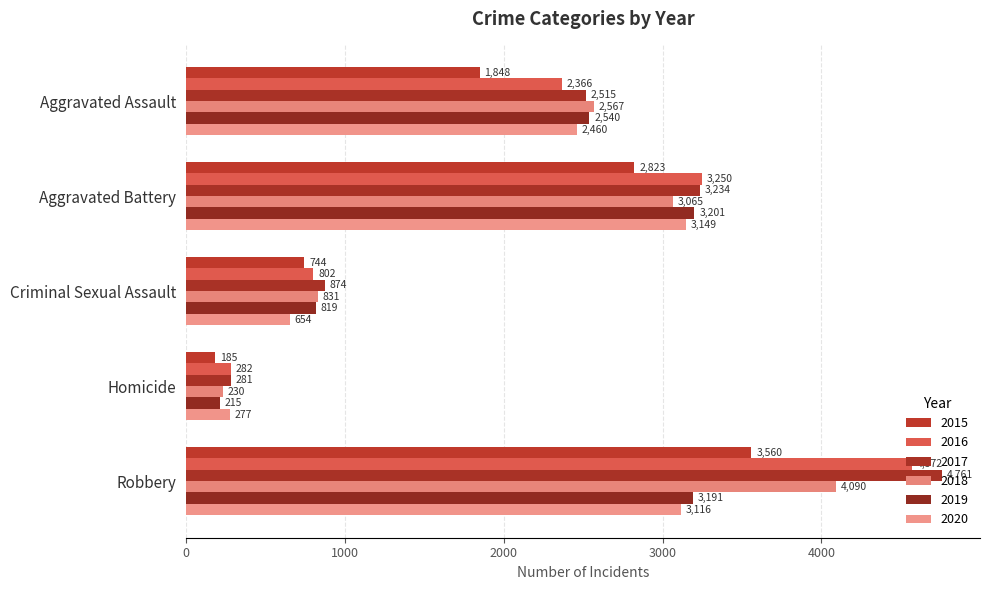

What position from the right is Aggravated Battery?

4